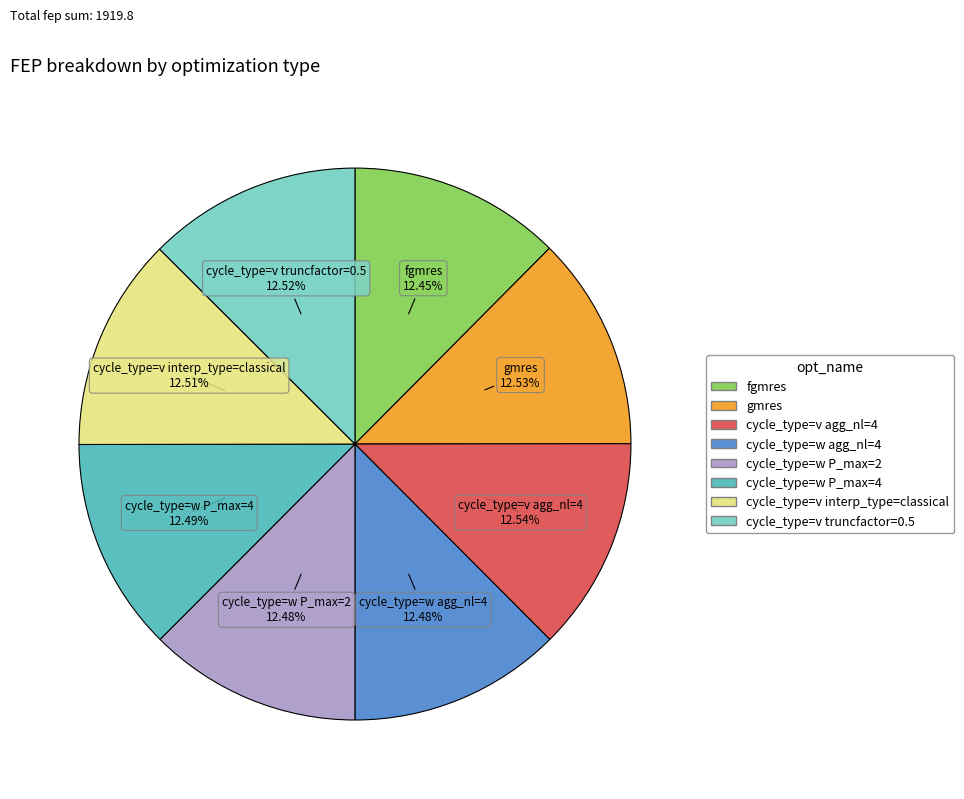

Is there any slice that represents more than half of the pie?

No